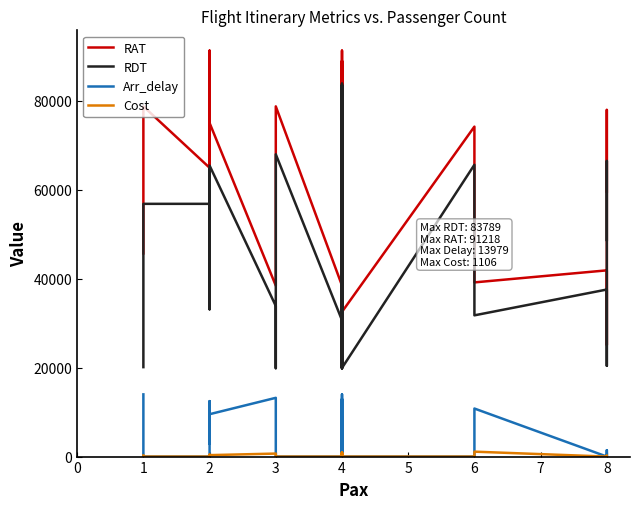

Which category has the lowest value in the Cost series?

1